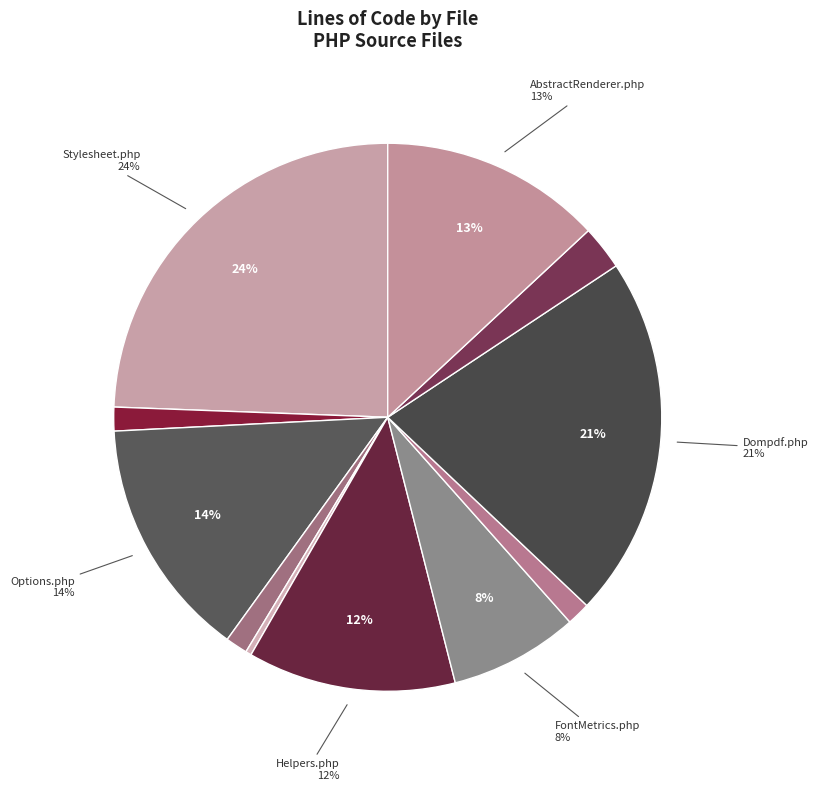

True or false: Image.php accounts for 11% of the total.

False